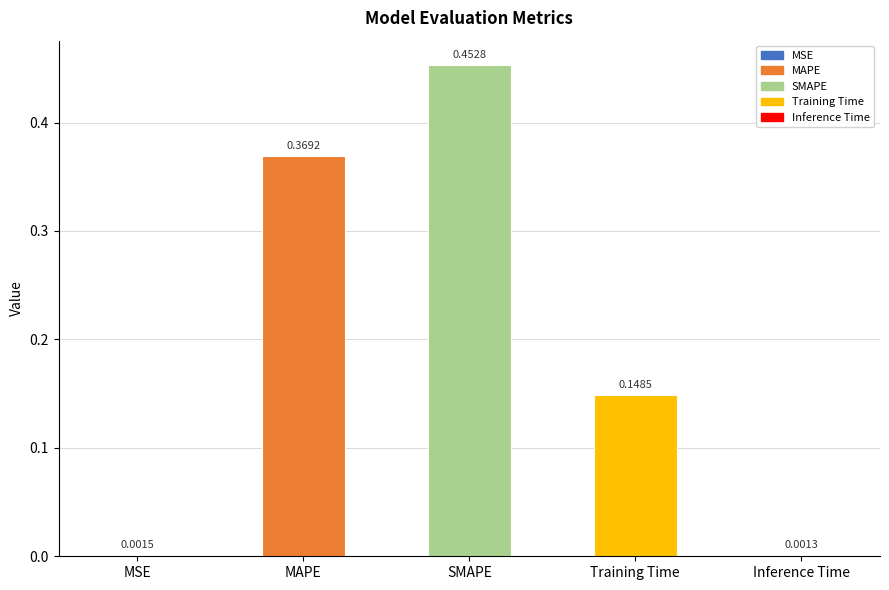

What is the change in value from MSE to Training Time?

+0.1